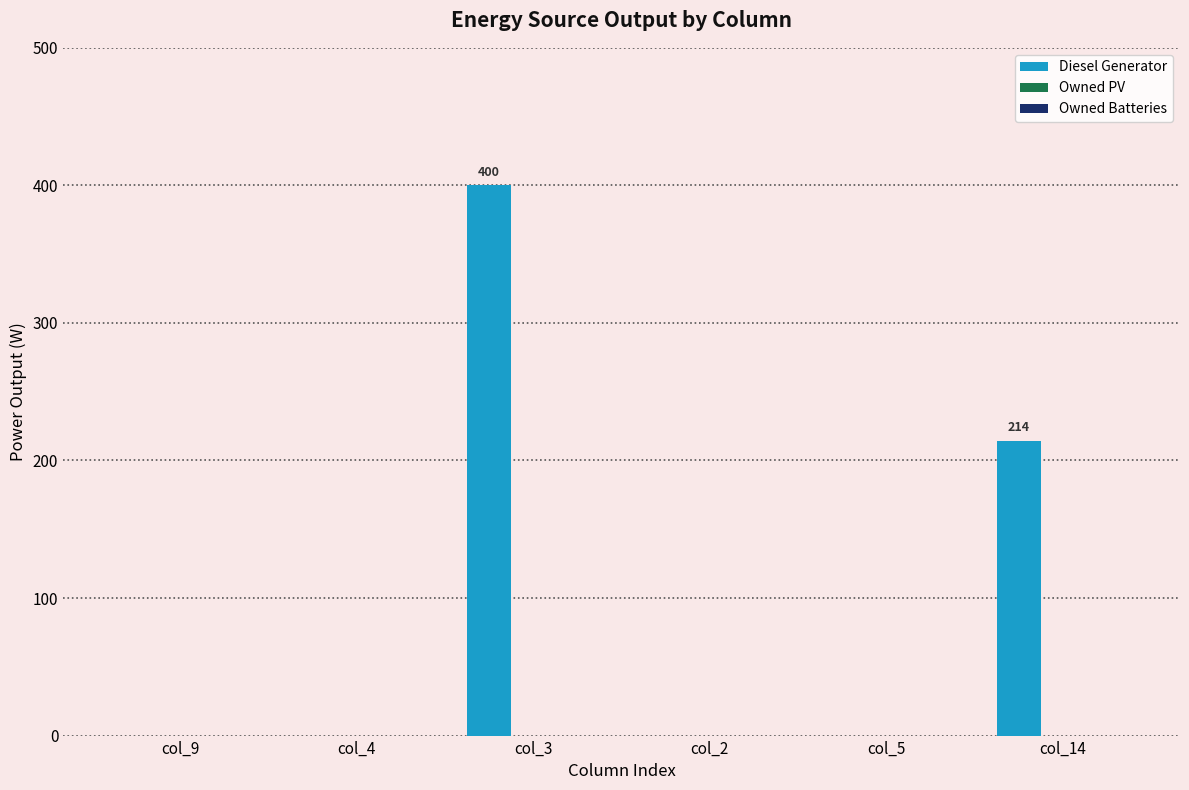

The value at col_4 is 0. True or false?

True